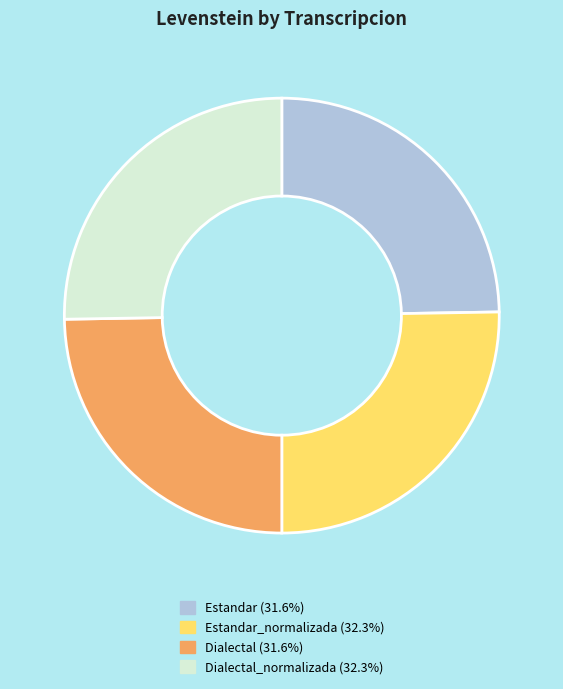

Does any single category account for the majority?

No